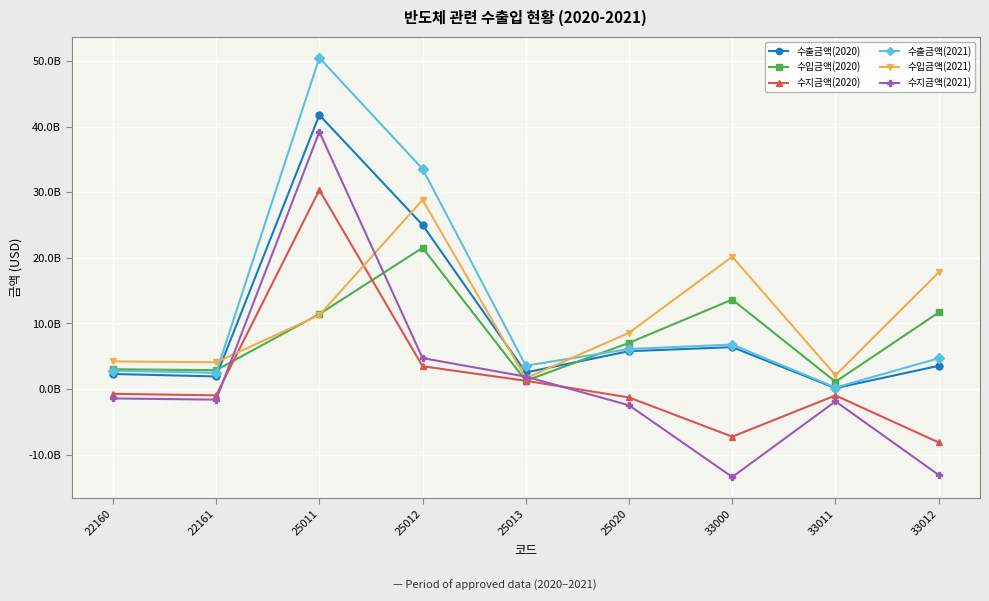

At which label does 수입금액(2020) first exceed 7044459273?

25011